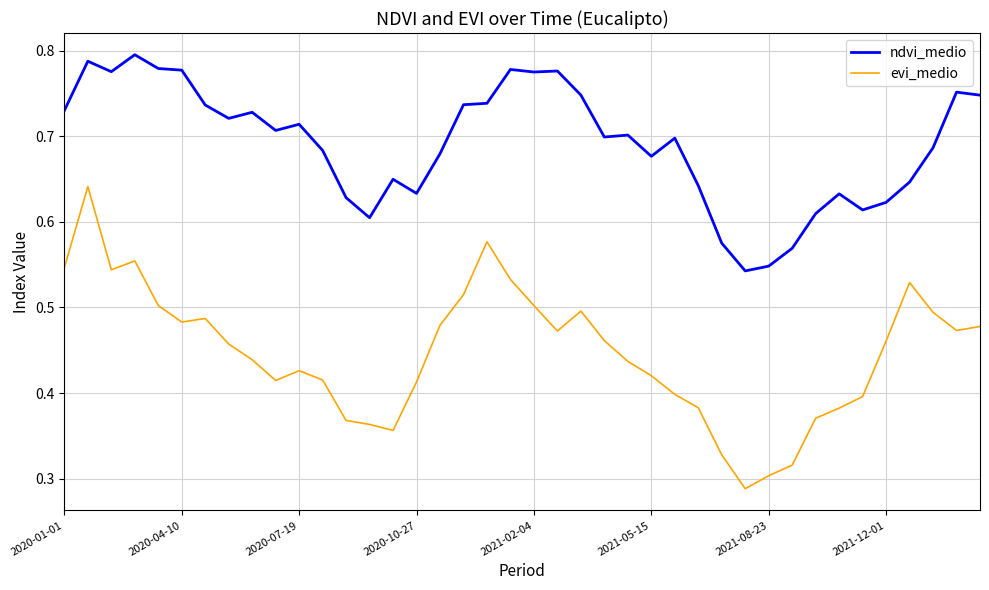

True or false: evi_medio and ndvi_medio cross at least once.

False